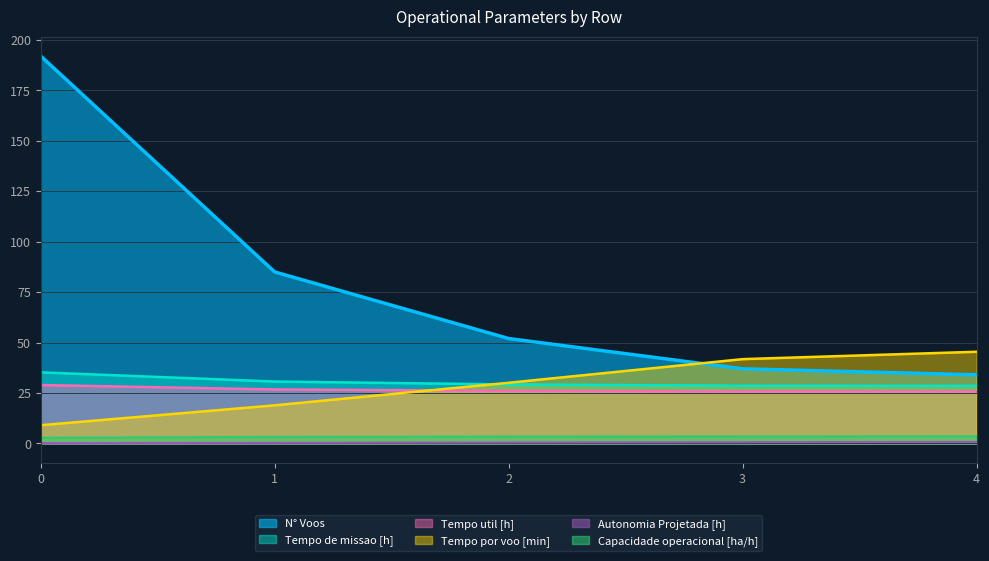

List the labels in order of N° Voos value, largest first.

0, 1, 2, 3, 4